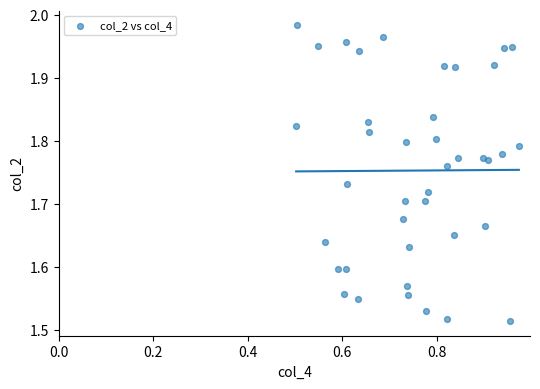

What is the range of Y values (max minus min)?

0.5